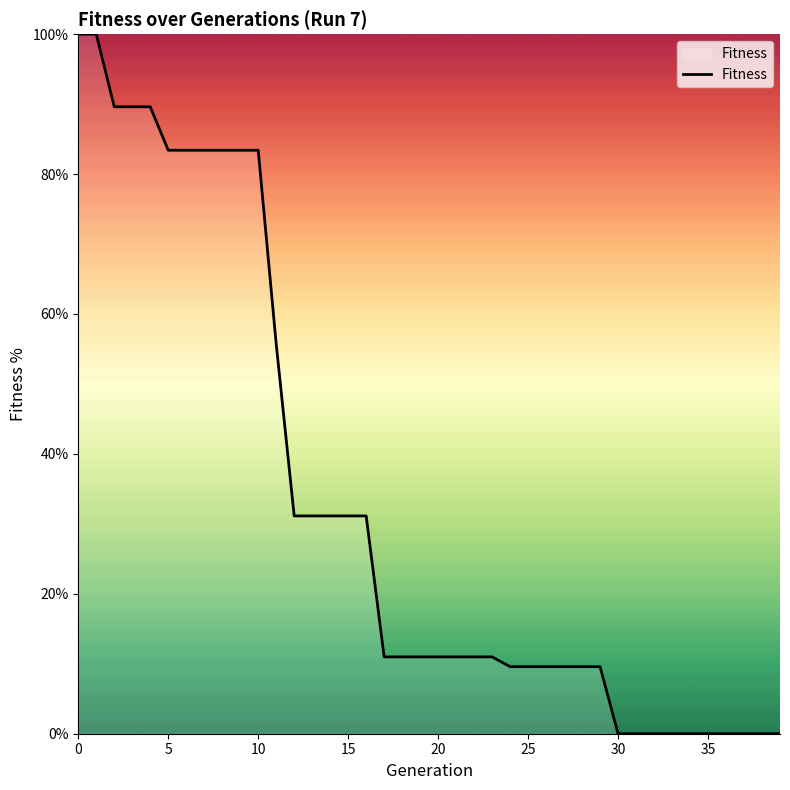

Reading right to left, list all the values displayed in this chart.

0.0	0.0	0.0	0.0	0.0	0.0	0.0	0.0	0.0	0.0	9.6	9.6	9.6	9.6	9.6	9.6	11.0	11.0	11.0	11.0	11.0	11.0	11.0	31.1	31.1	31.1	31.1	31.1	55.7	83.4	83.4	83.4	83.4	83.4	83.4	89.6	89.6	89.6	100.0	100.0